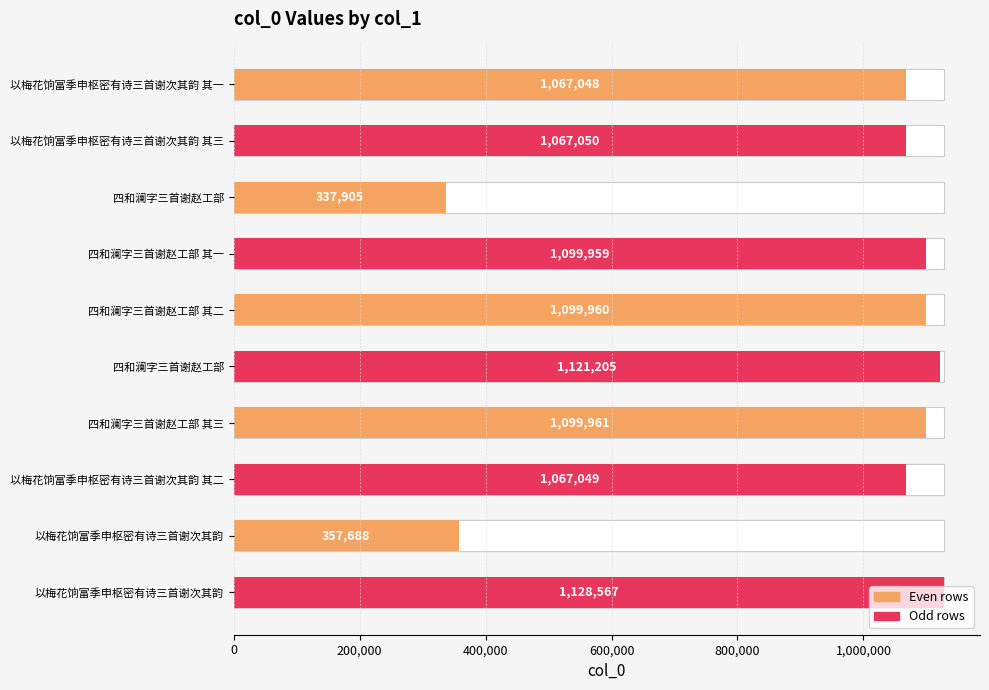

Count the number of values greater than 1099959.

4